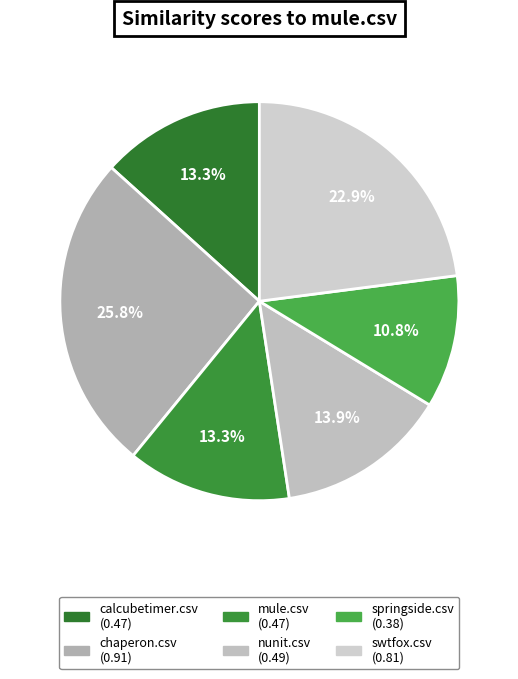

What percentage is NOT represented by mule.csv?

86.7%